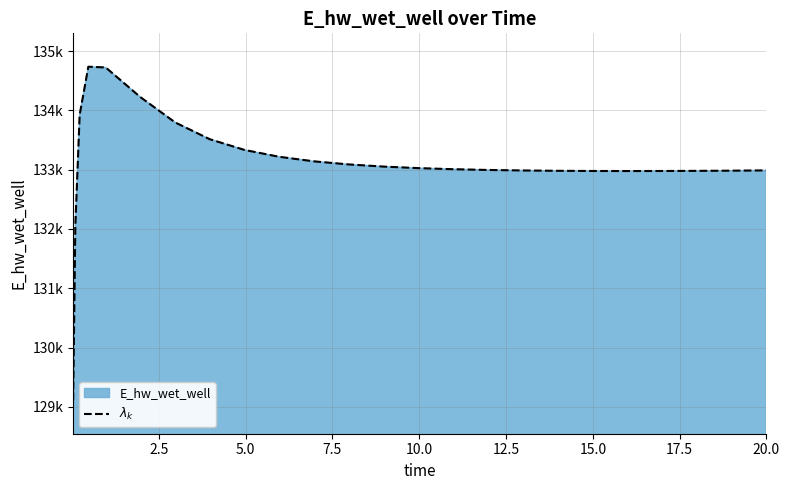

The chart shows a value of 76734.6 at 14. True or false?

False